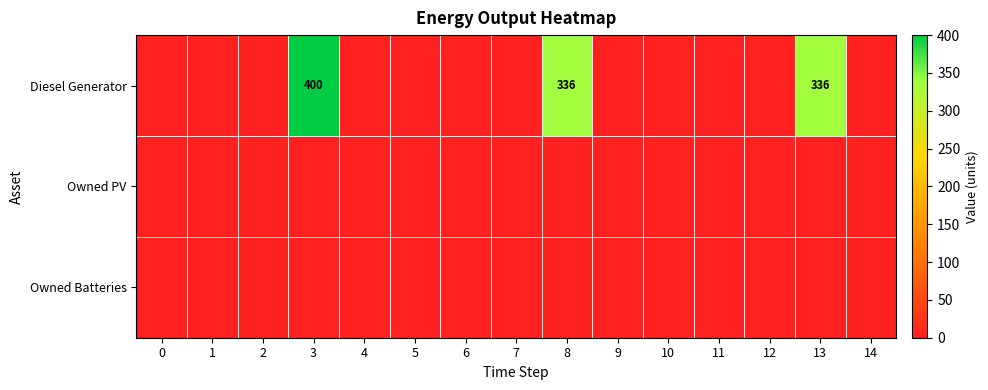

Which series has the largest total across all categories?

Diesel Generator